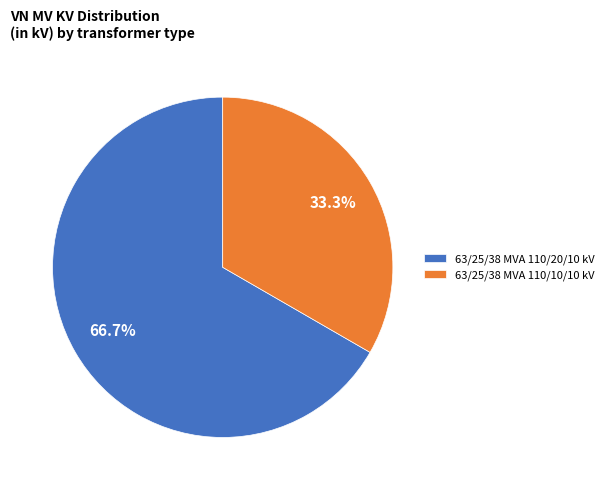

To the nearest percent, what percentage of the pie is 63/25/38 MVA 110/20/10 kV?

67%